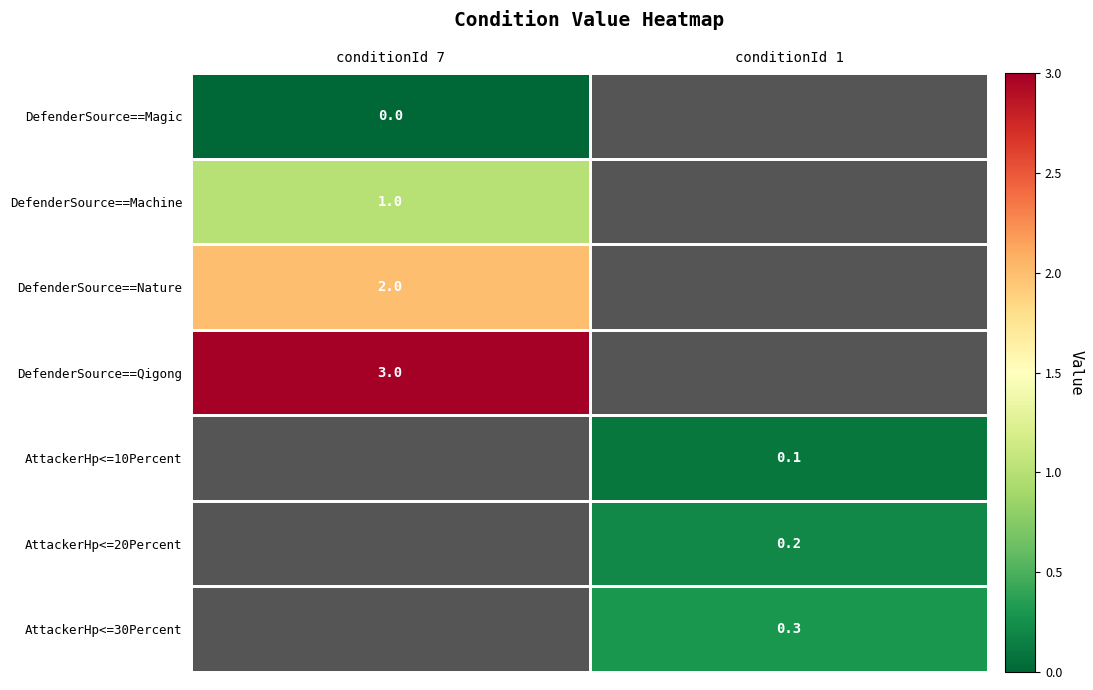

True or false: DefenderSource==Qigong has a value of 1.5 at conditionId 7.

False